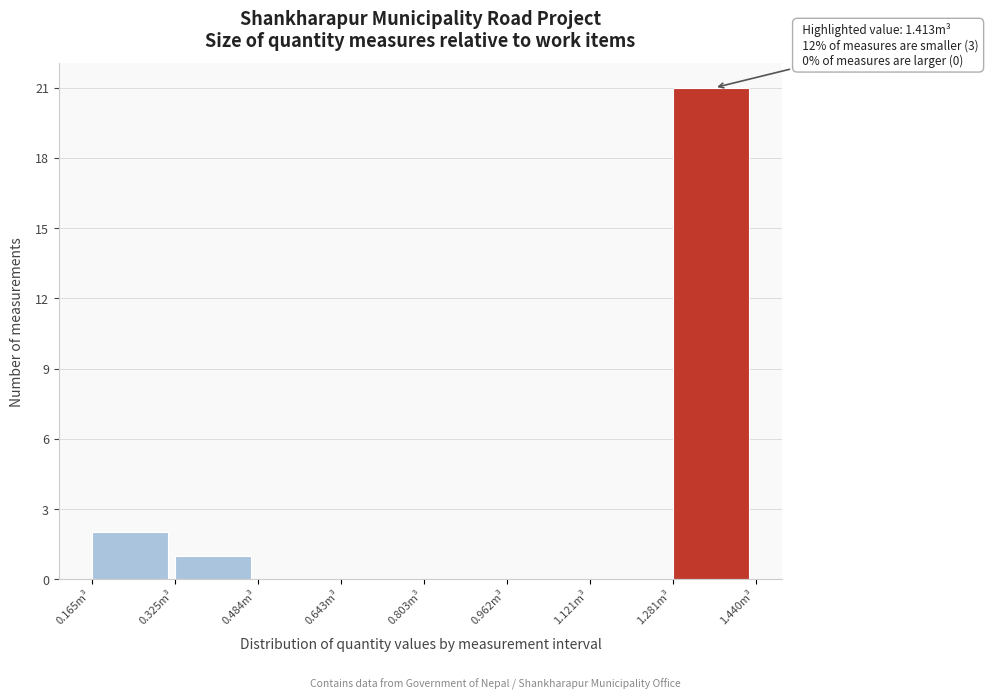

Over which range of the x-axis is the bar tallest?

1.28 to 1.44